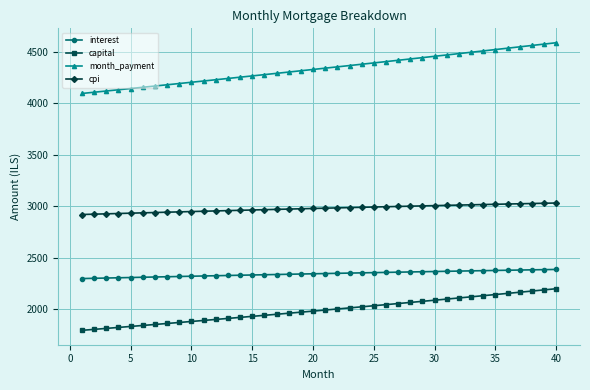

True or false: month_payment and capital intersect in this chart.

False